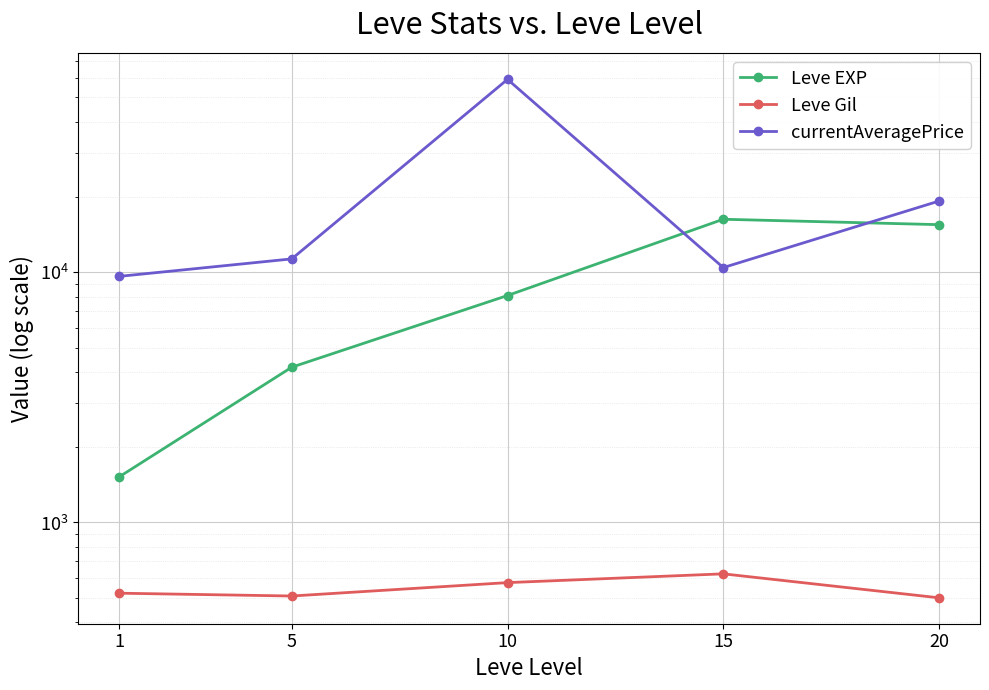

What is the highest value of the currentAveragePrice series?

59021.3